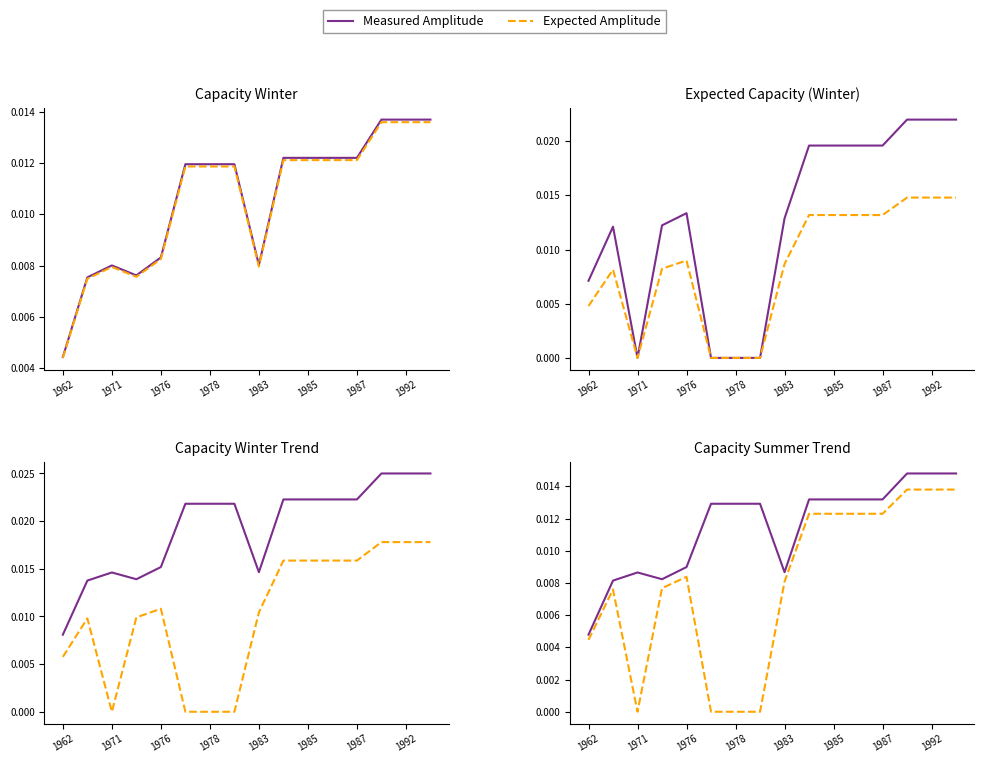

Which series changed the most between 9 and 11?

Measured Amplitude